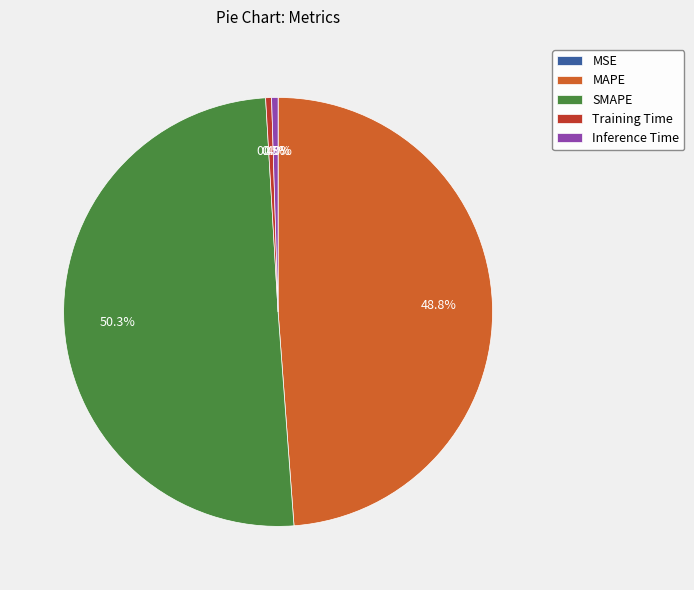

Combined, what portion of the pie is Training Time and Inference Time?

0.9%